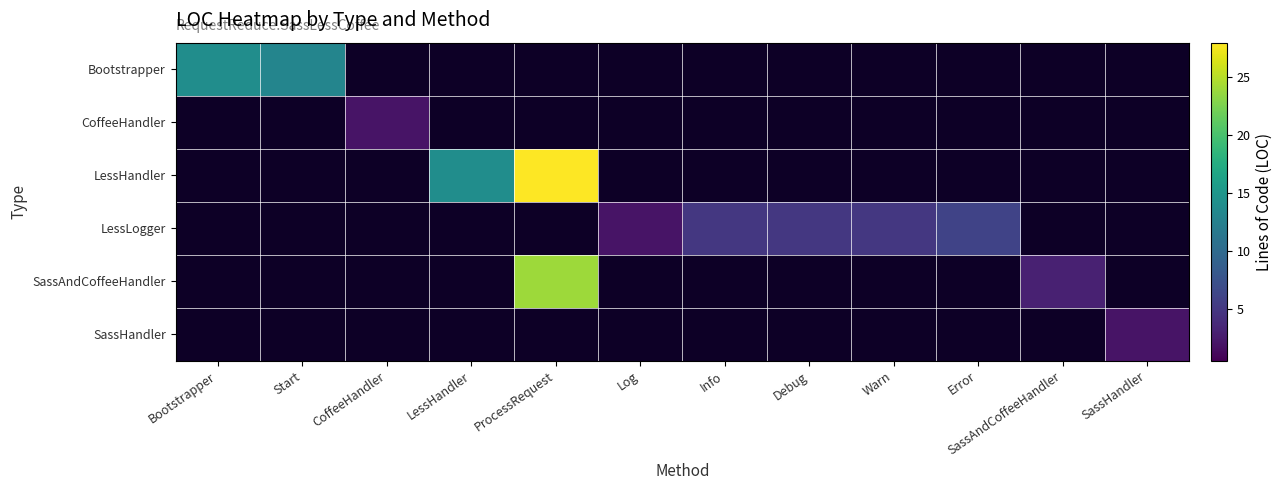

Which series has the largest total across all categories?

LessHandler